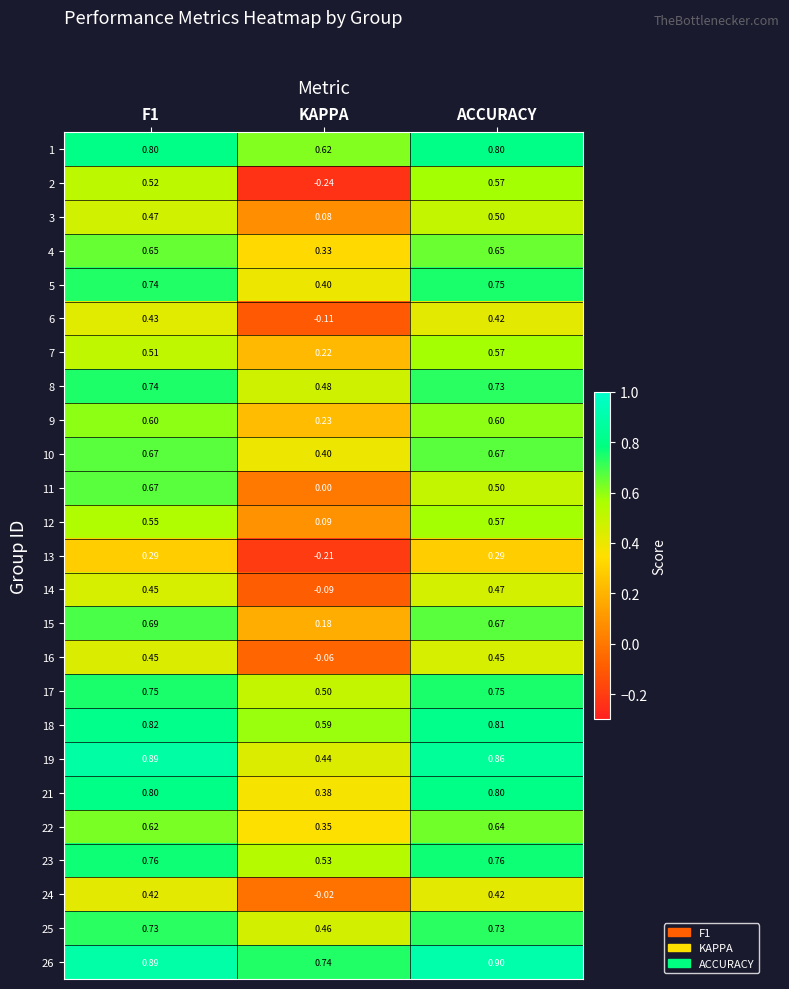

At which label is 13 closest to 0?

KAPPA